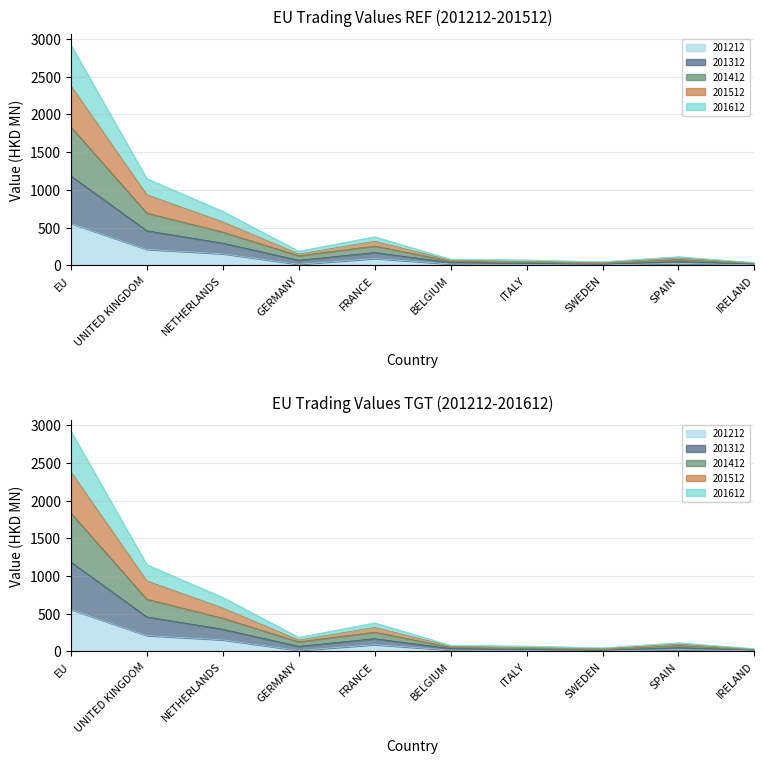

Rank the categories by All value from highest to lowest.

EU, UNITED KINGDOM, NETHERLANDS, FRANCE, GERMANY, SPAIN, BELGIUM, ITALY, SWEDEN, IRELAND